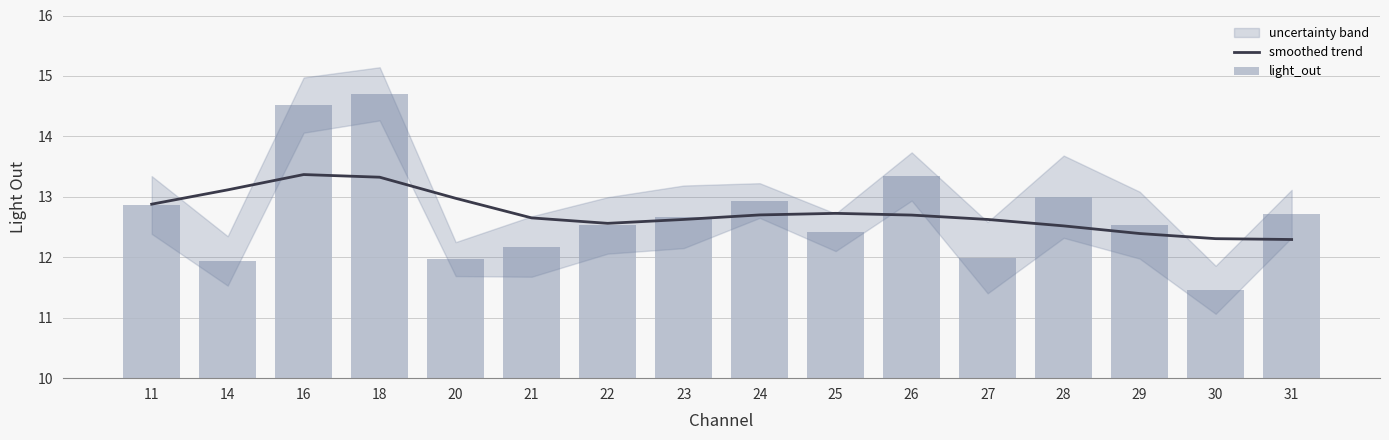

At which label does smoothed trend reach its minimum?

31